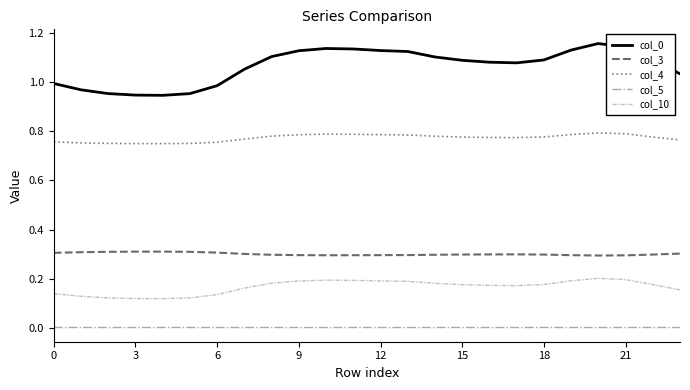

True or false: col_5 and col_0 intersect in this chart.

False